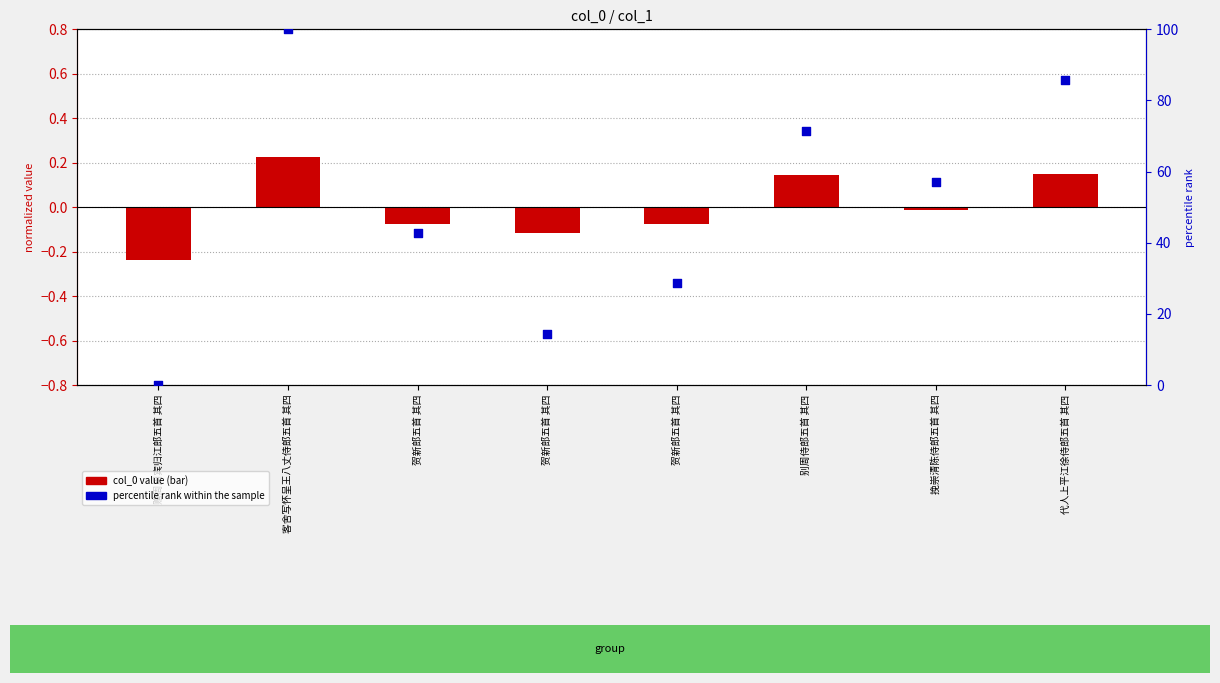

Which series contains the lowest Y value?

col_0 value